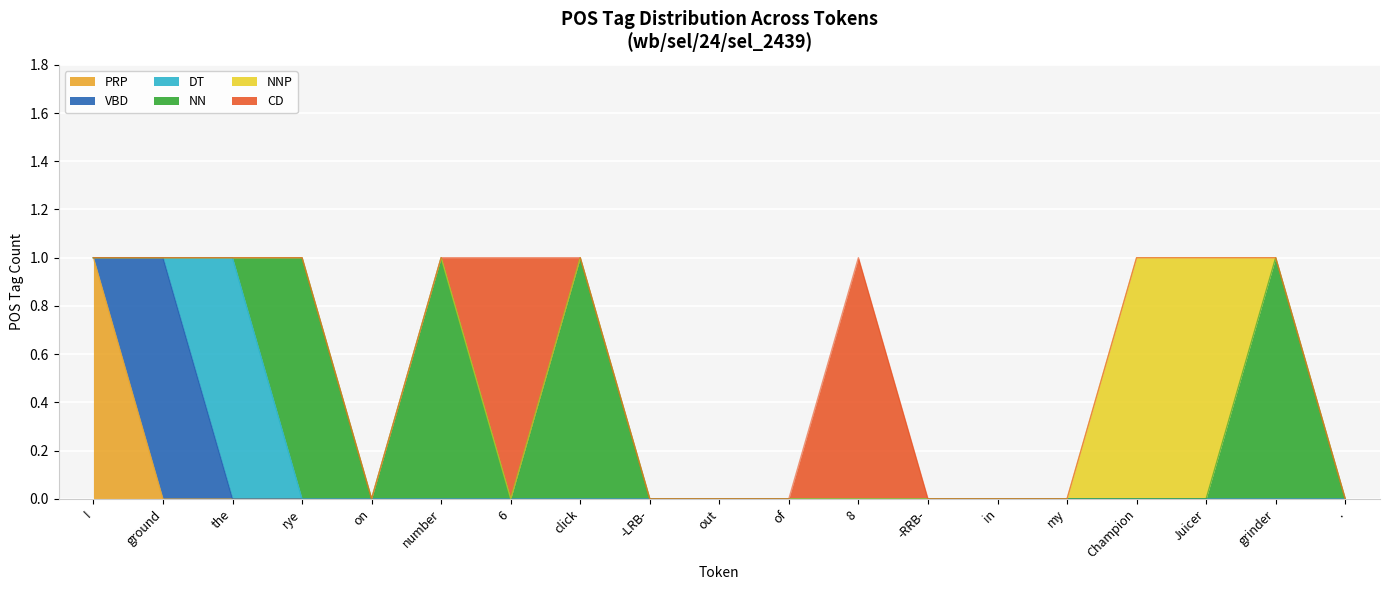

In DT, how many points are higher than both neighbors (excluding endpoints)?

1